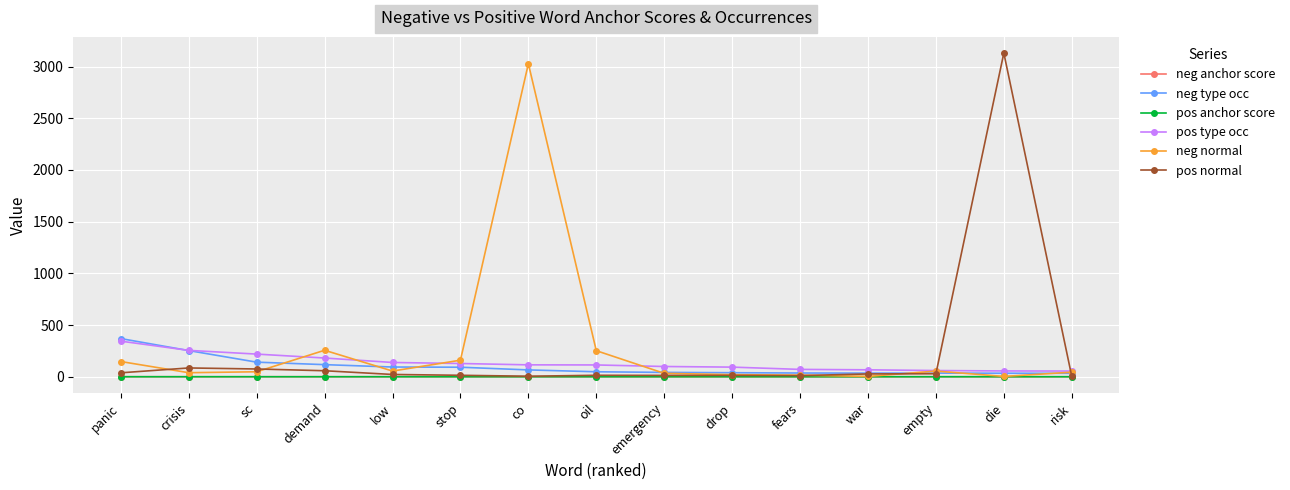

What is the highest value of the pos normal series?

3130.0